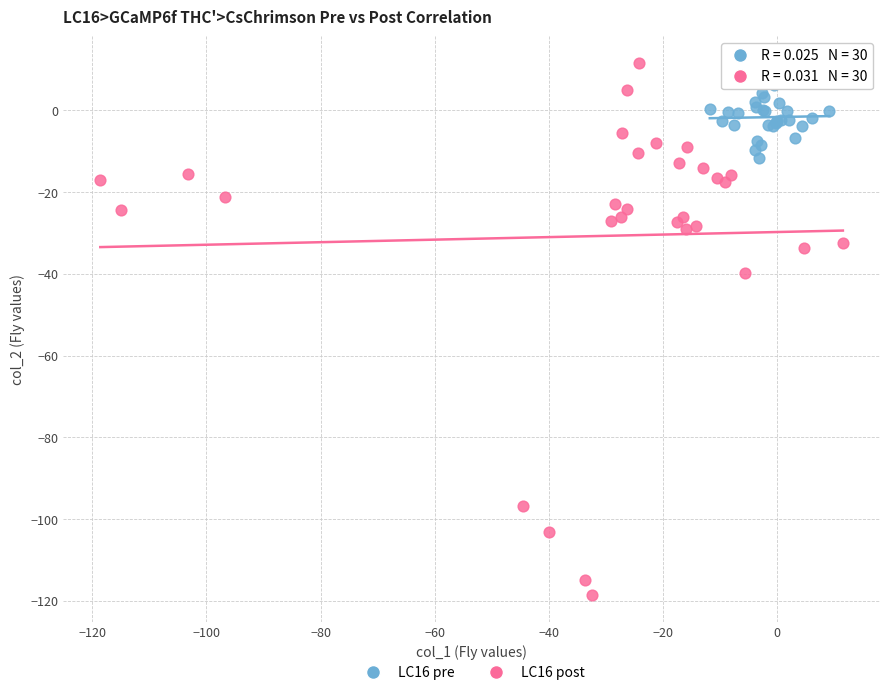

Which series contains the lowest Y value?

LC16 post